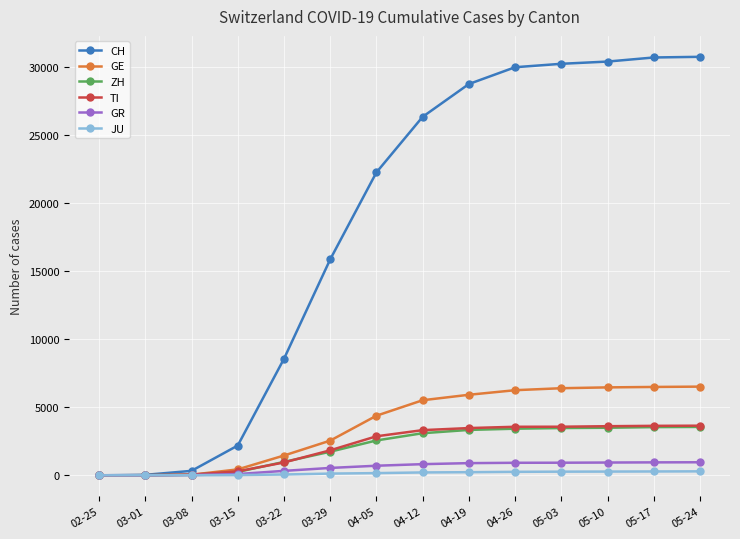

The value of TI at 05-03 is 2008. True or false?

False